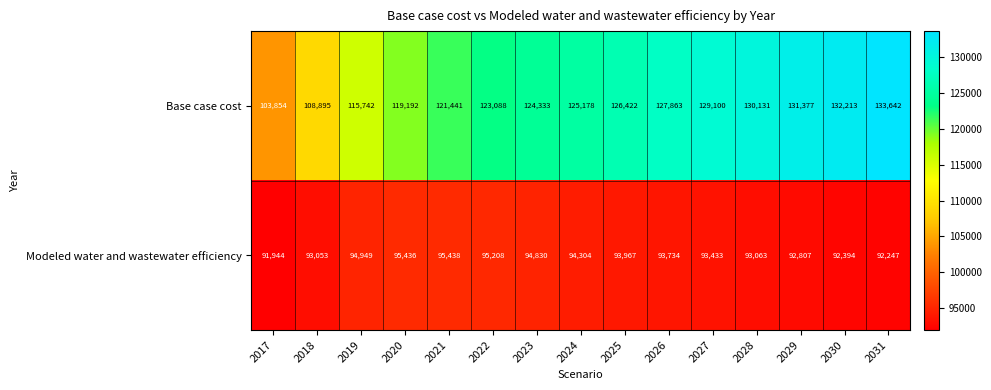

Is it true that Base case cost equals 108895 at 2018?

True